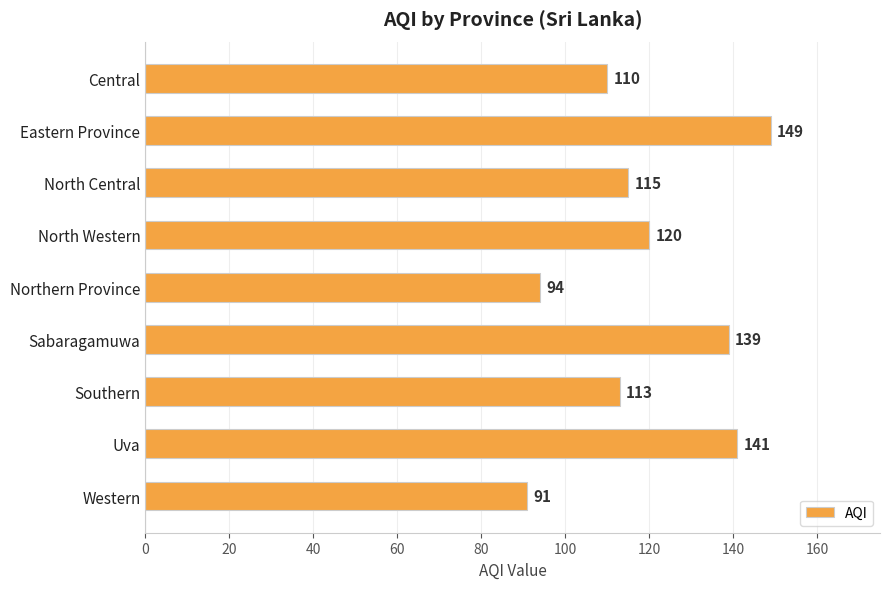

Which label corresponds to the largest value in the chart?

Eastern Province